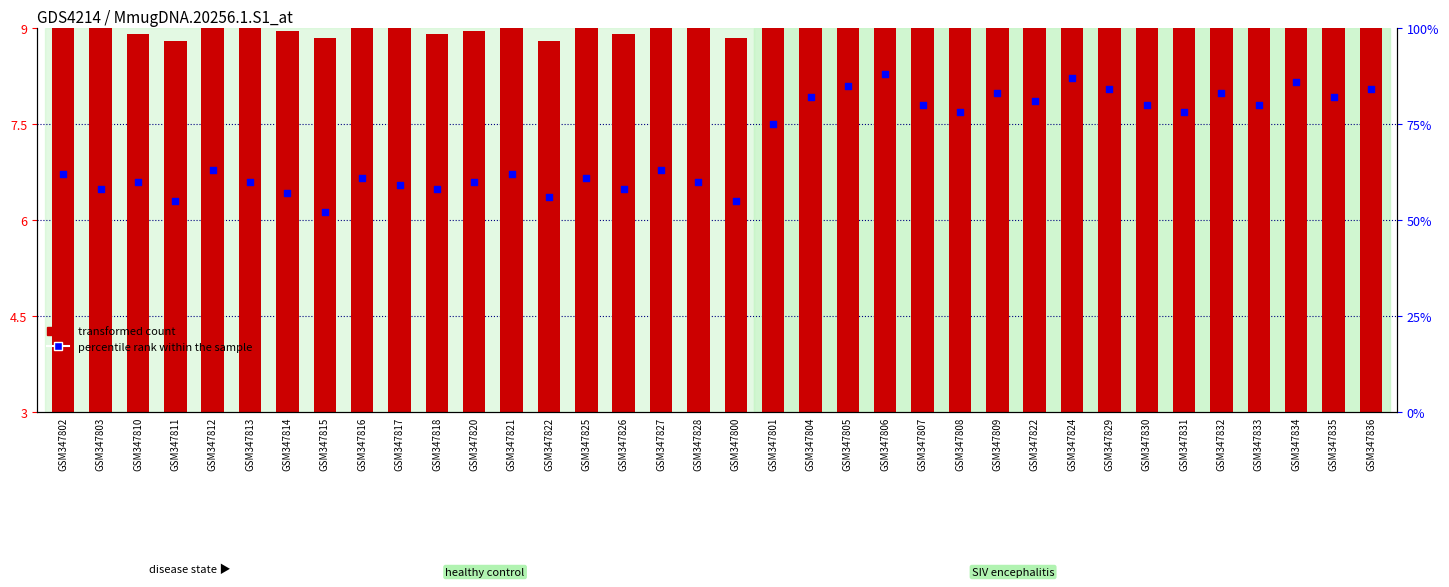

At how many categories does at least one series exceed 12?

36